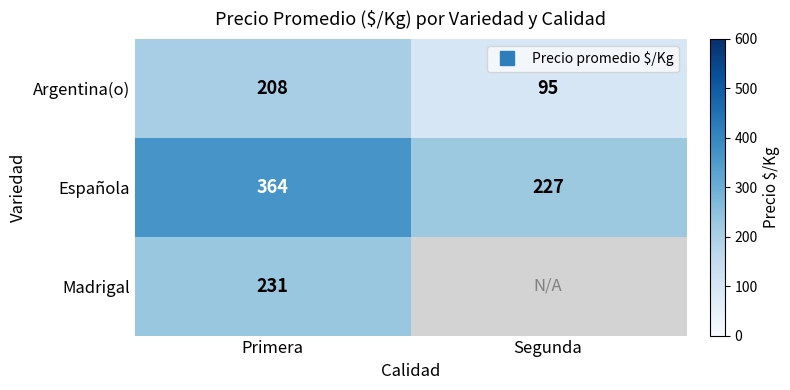

At how many categories does at least one series exceed 329?

1